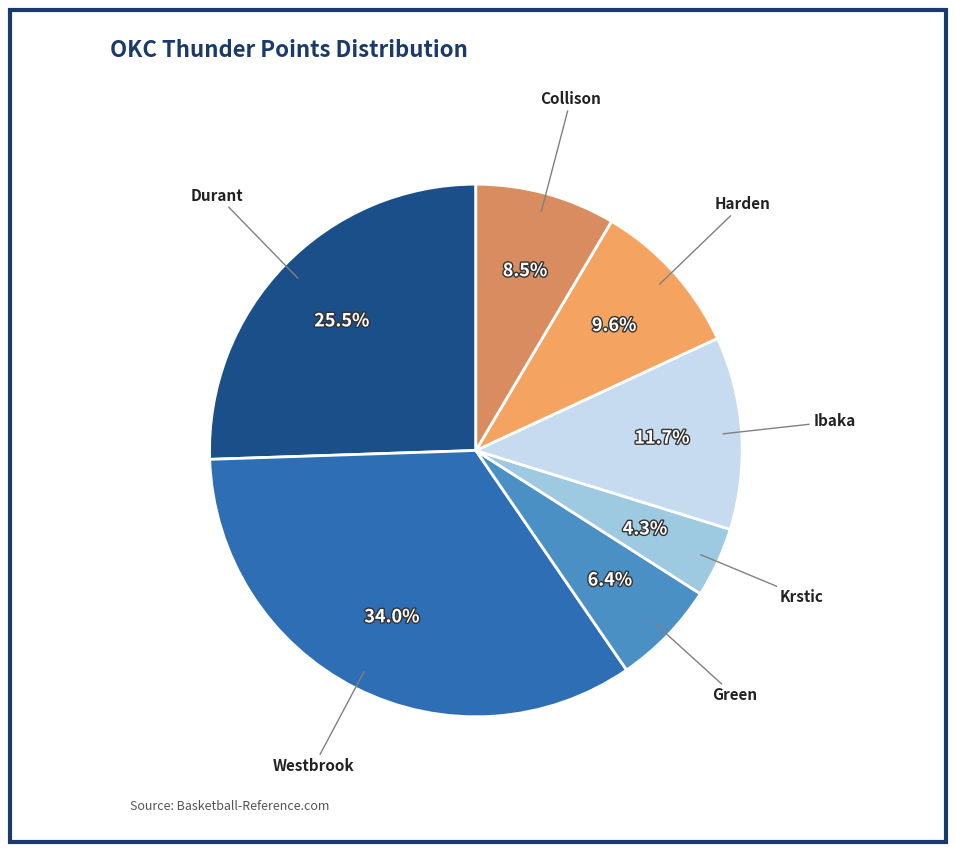

How many segments does this pie chart have?

7